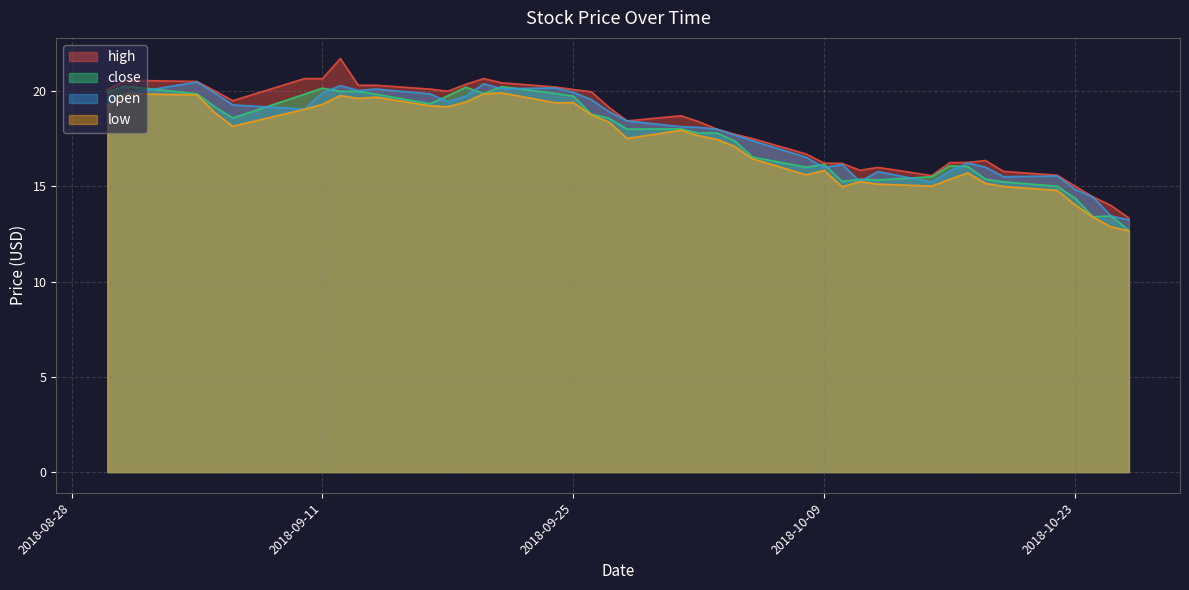

Which series has the largest total across all categories?

high